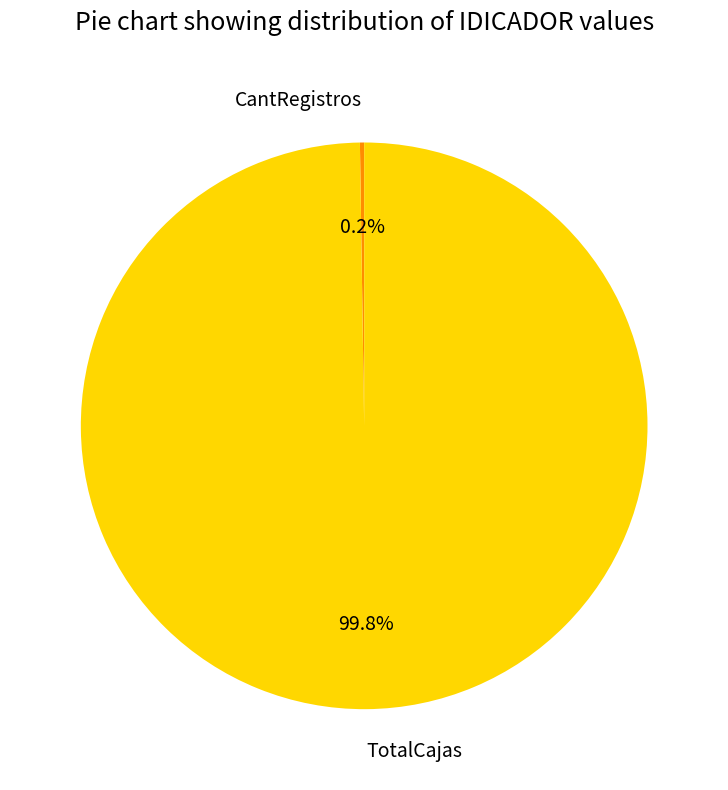

What is the largest slice in the pie chart?

TotalCajas